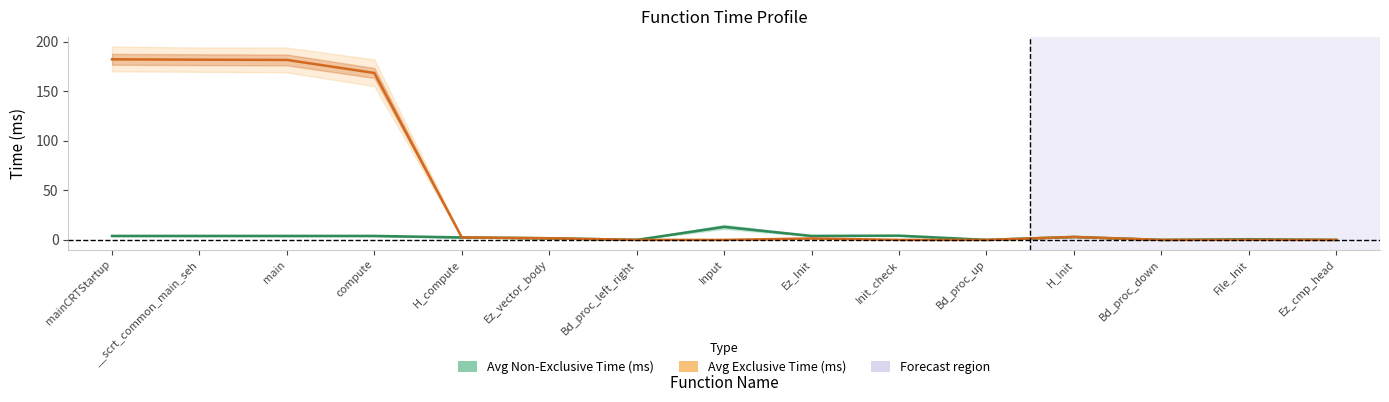

At which category is the sum across all series the highest?

mainCRTStartup